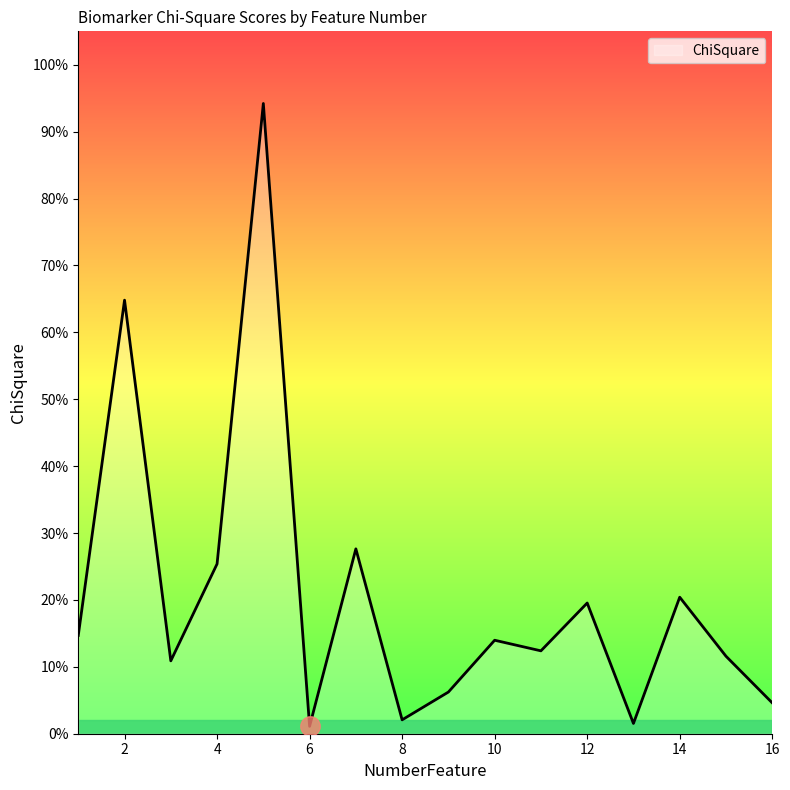

Rank the categories by value from highest to lowest.

5, 2, 7, 4, 14, 12, 1, 10, 11, 15, 3, 9, 16, 8, 13, 6